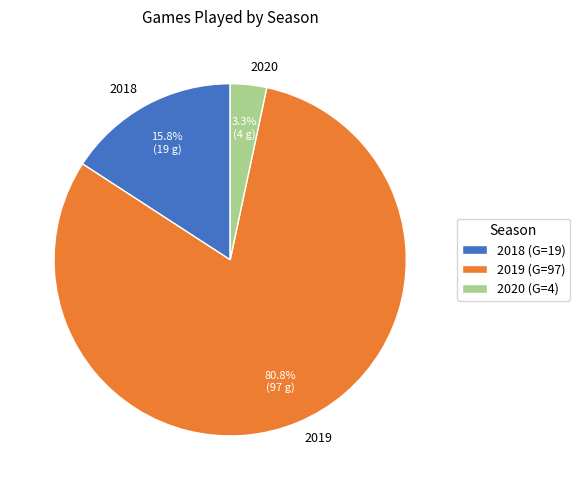

What is the smallest slice in the pie chart?

2020